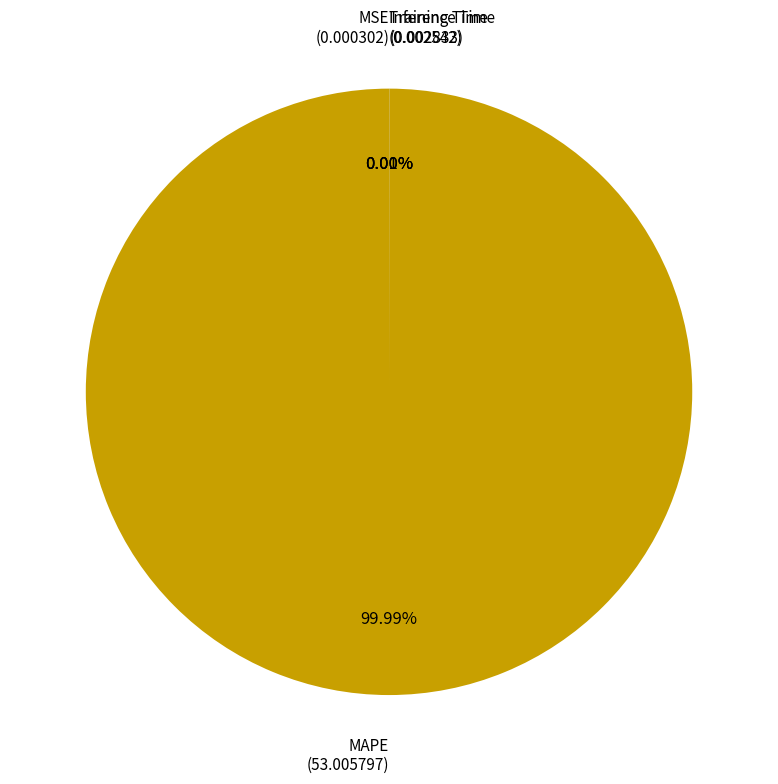

What is the majority slice?

MAPE